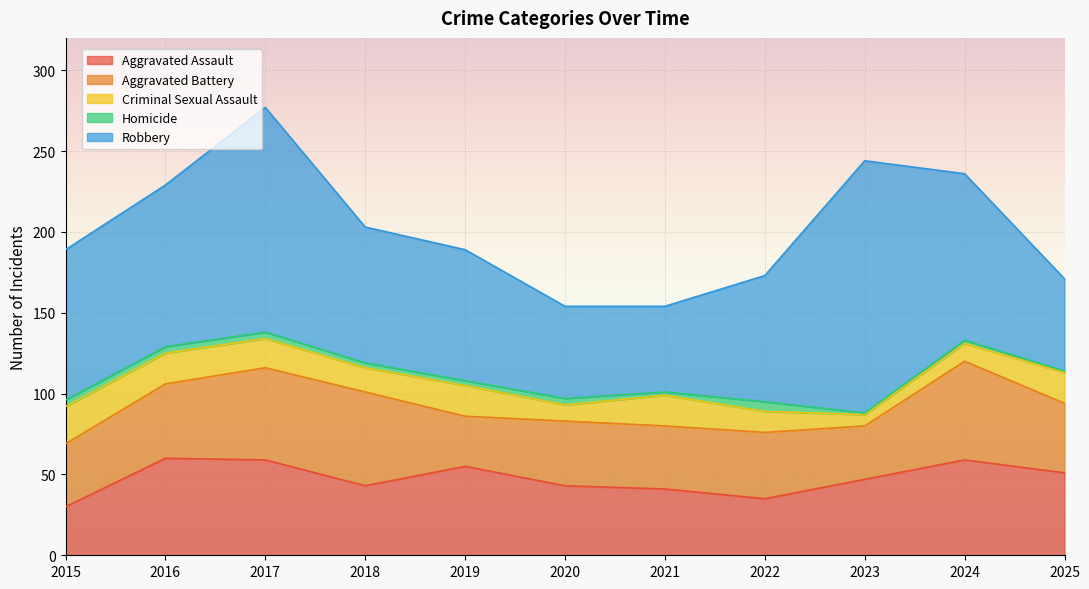

Rank the series by their maximum value, from lowest to highest.

Homicide, Criminal Sexual Assault, Aggravated Assault, Aggravated Battery, Robbery